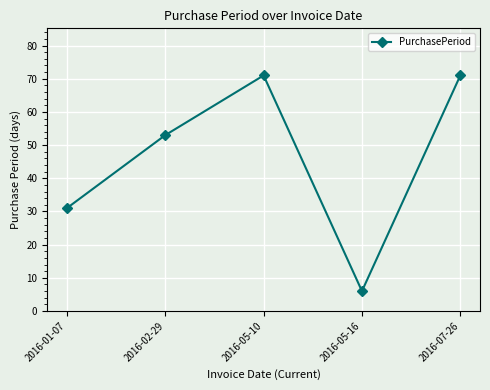

Does the chart have visible grid lines?

Yes